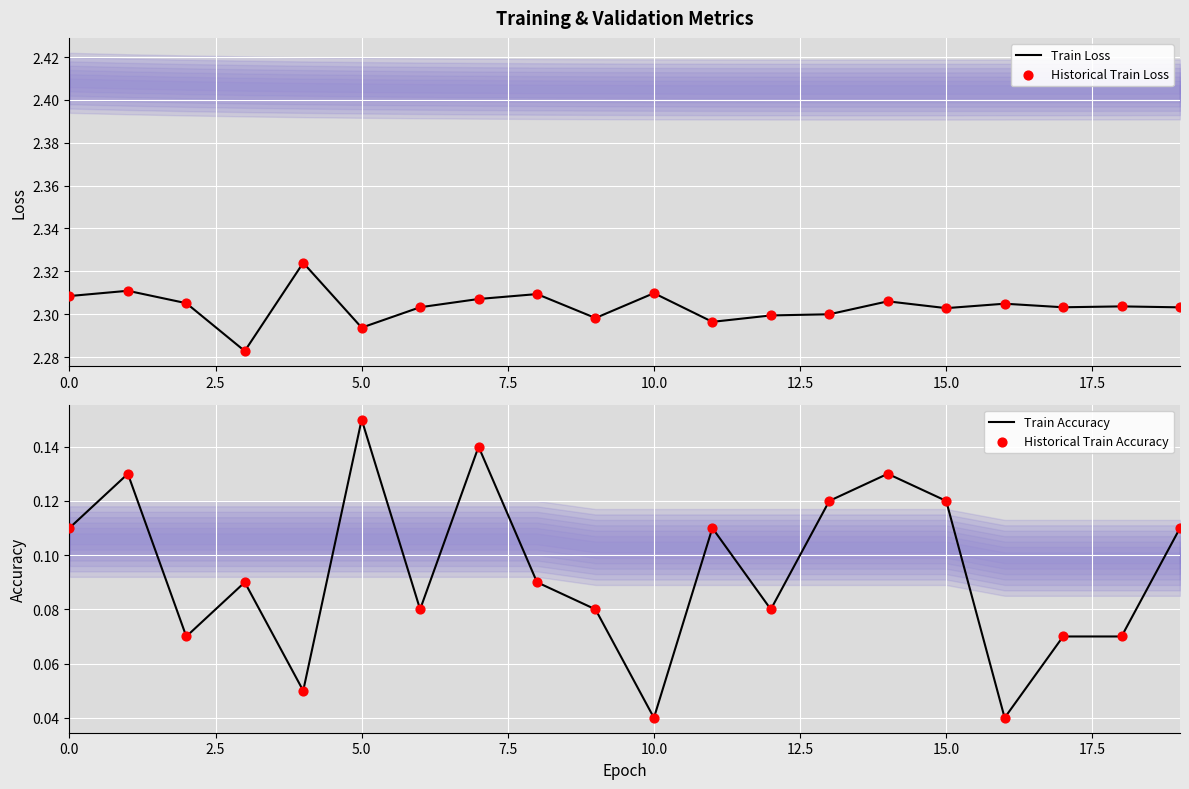

Which series contains the lowest Y value?

Train Accuracy